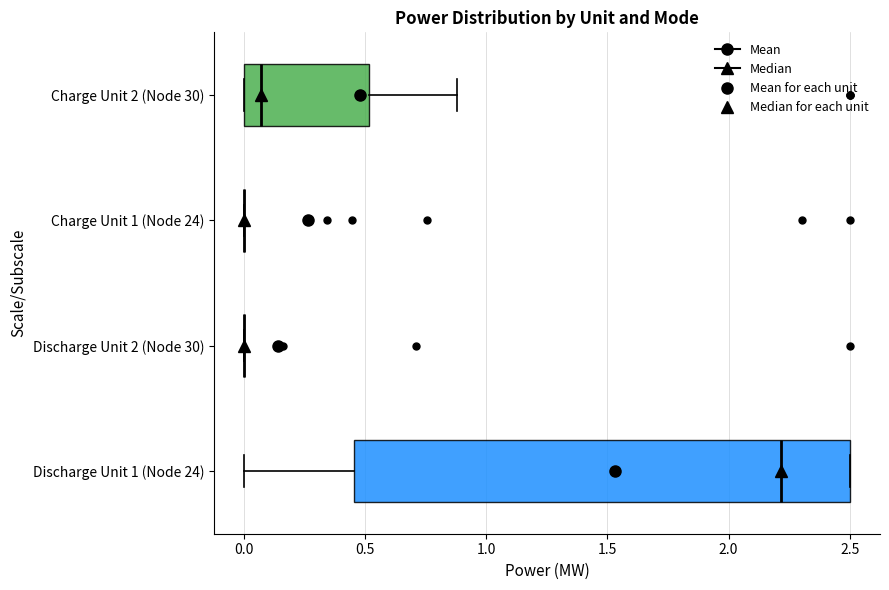

Reading bottom to top, transcribe this box plot: for each box, give where its median line is, the range the box spans, and where its two whiskers end, as read against the x-axis. The values are not printed on the chart, so give them approximately, as read against the axis.

Discharge Unit 1 (Node 24): median 2.20, box 0.45 to 2.50, whiskers 0.00 to 2.50
Discharge Unit 2 (Node 30): box collapsed to a line at 0.00, whiskers 0.00 to 0.00
Charge Unit 1 (Node 24): box collapsed to a line at 0.00, whiskers 0.00 to 0.00
Charge Unit 2 (Node 30): median 0.05, box 0.00 to 0.50, whiskers 0.00 to 0.90